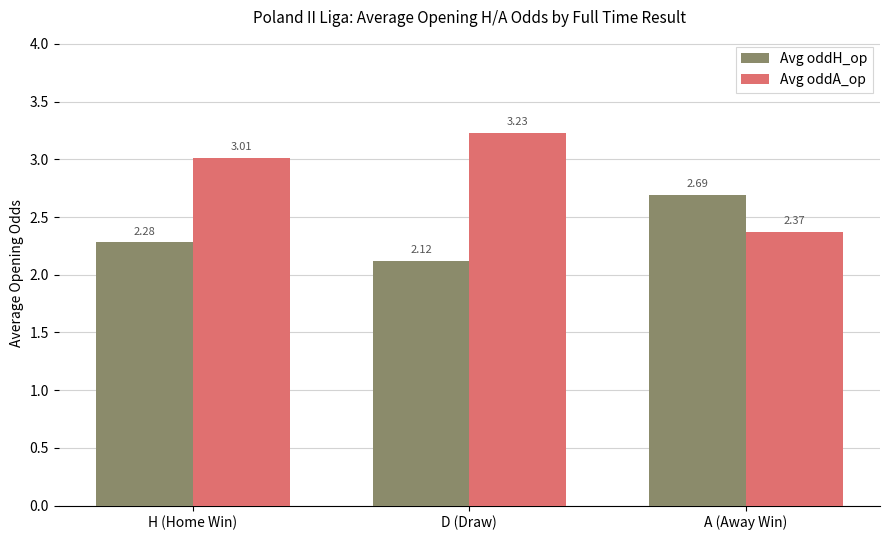

Which series changed the most between H (Home Win) and A (Away Win)?

Avg oddA_op